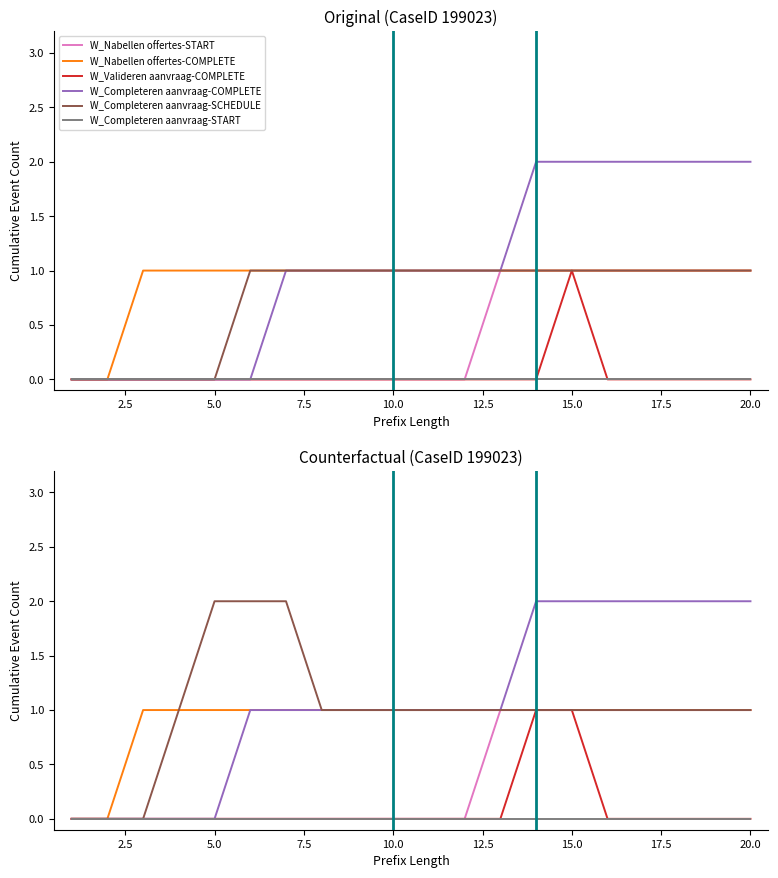

True or false: W_Completeren aanvraag-START has more than 0 interior local peaks.

False